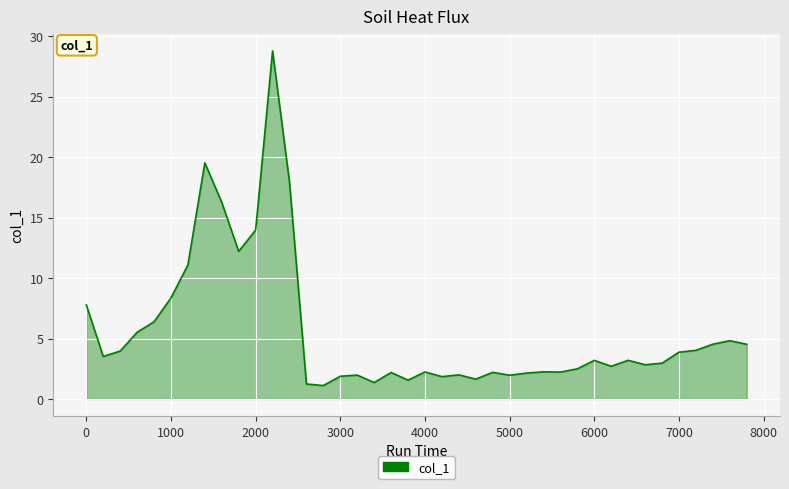

Does the chart have visible grid lines?

Yes